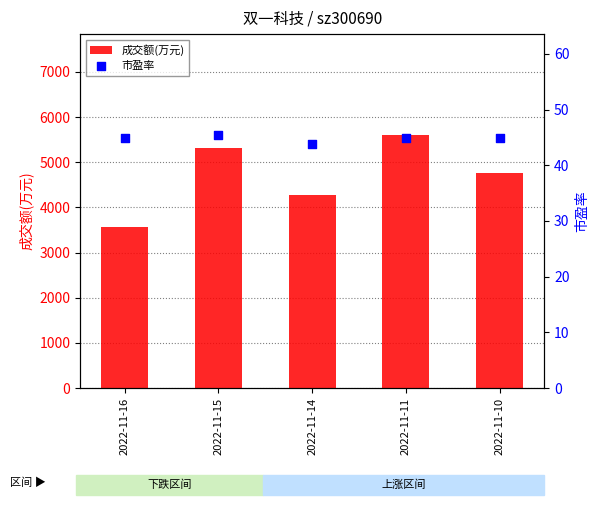

What is the total value across all series at 2022-11-16?

3616.9